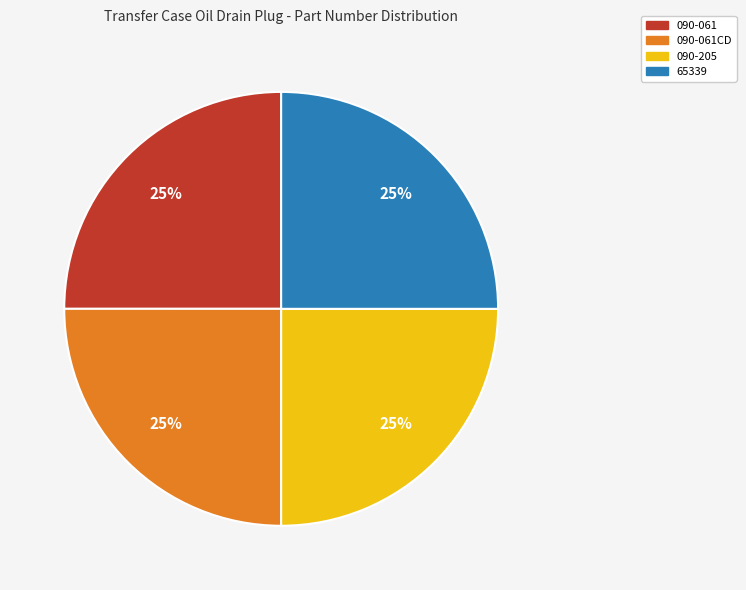

Is there any slice that represents more than half of the pie?

No